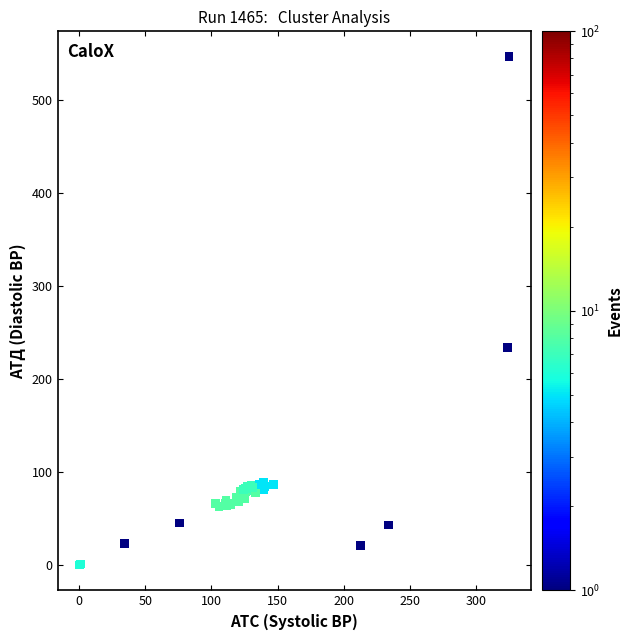

What Y value in the scatter plot is closest to 273?

234.0